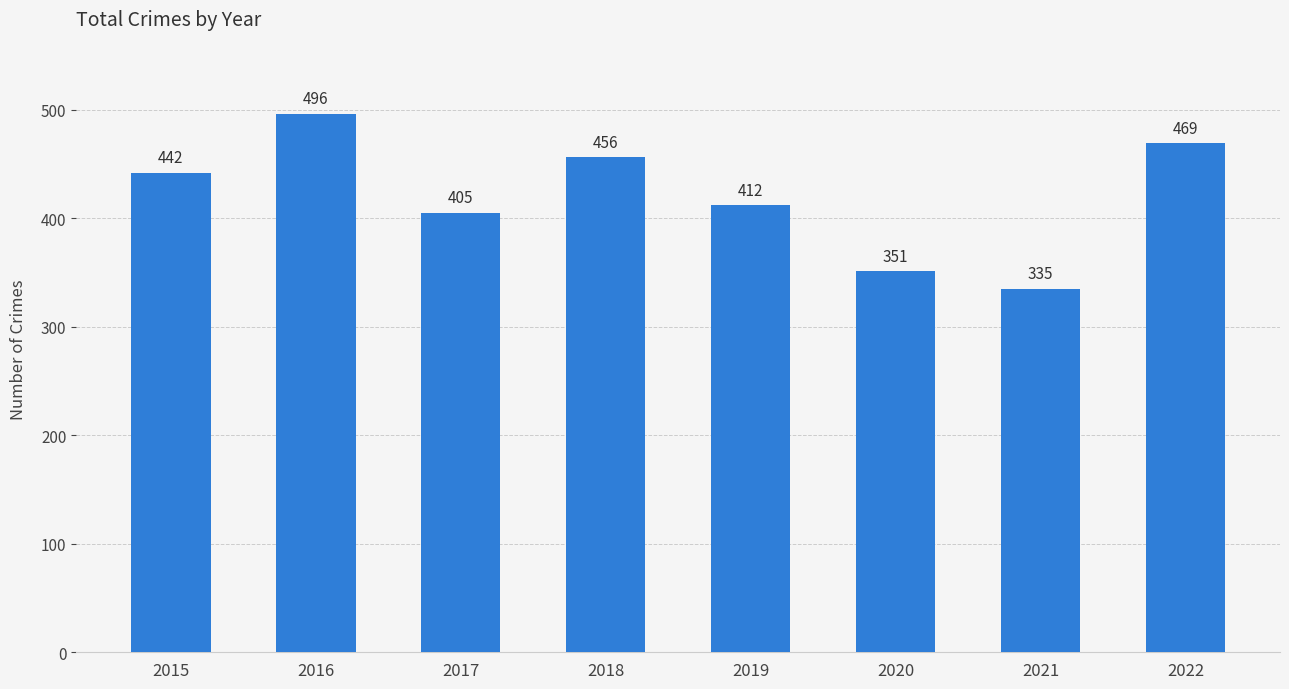

Which category has the highest value across all series?

2016